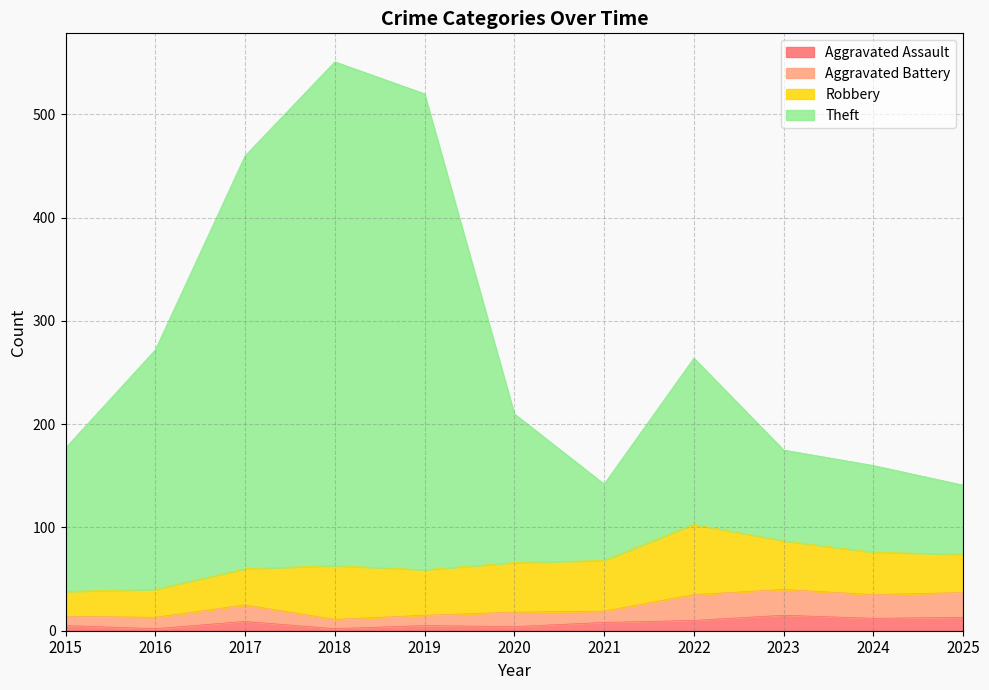

Which label corresponds to the smallest value in the chart?

2016